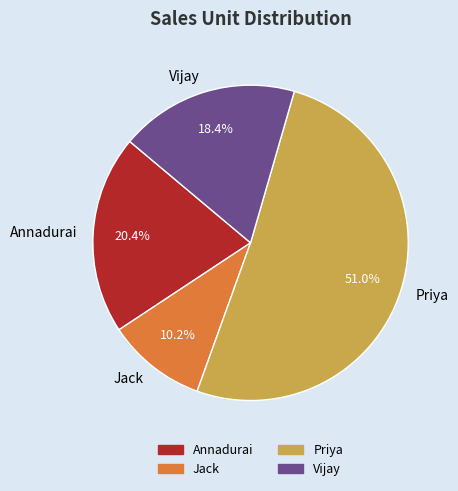

Is the sum of Annadurai and Jack greater than half?

No